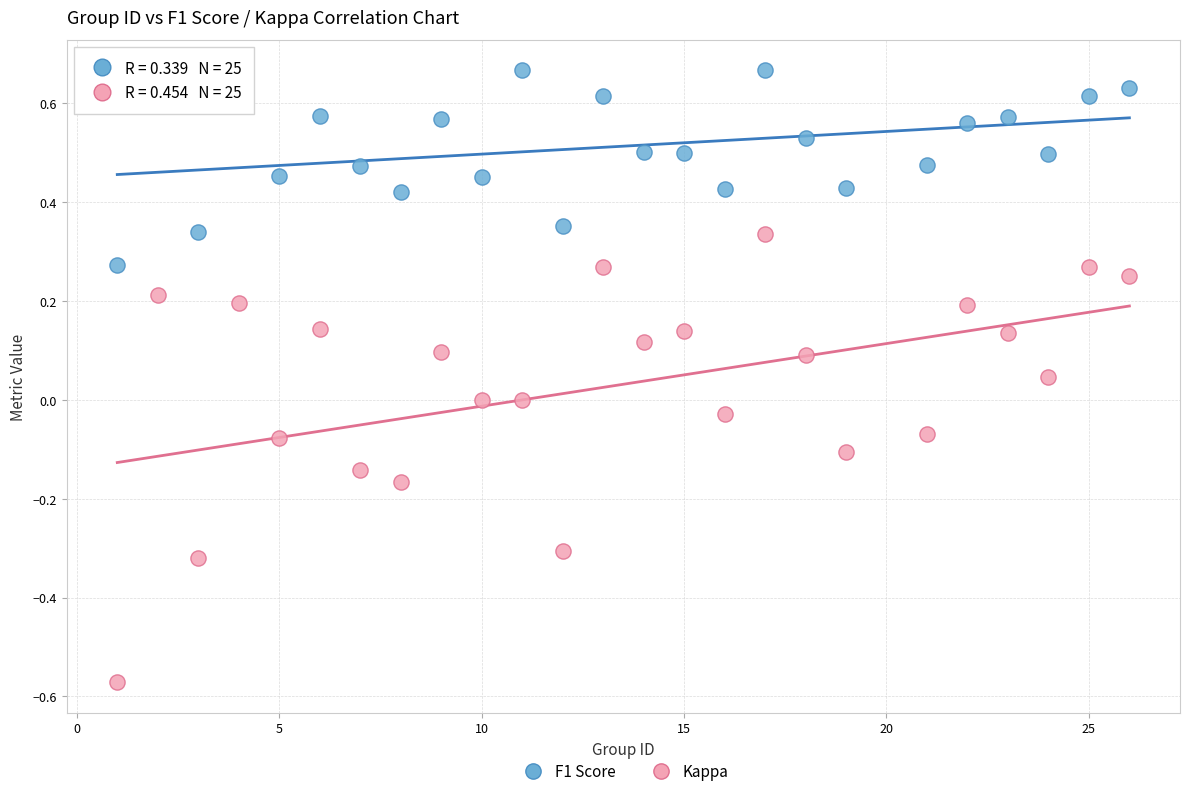

Which series reaches the minimum Y coordinate?

Kappa